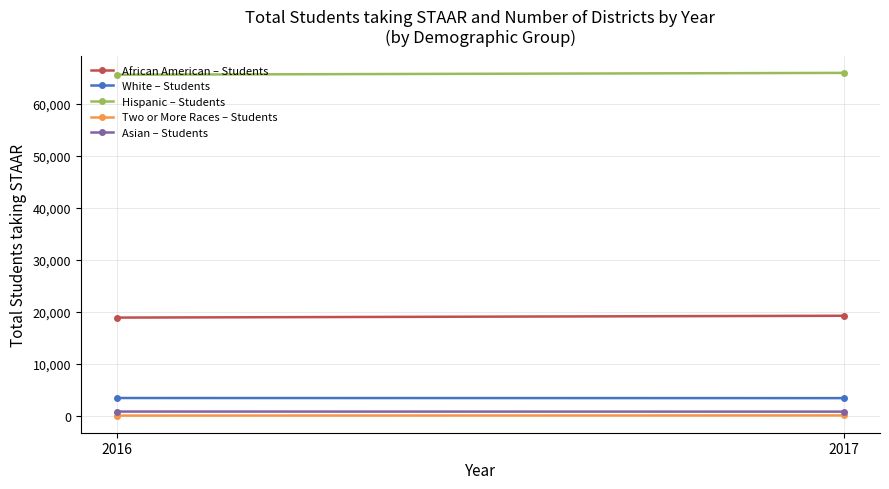

What is the sum of all White – Students values?

6954